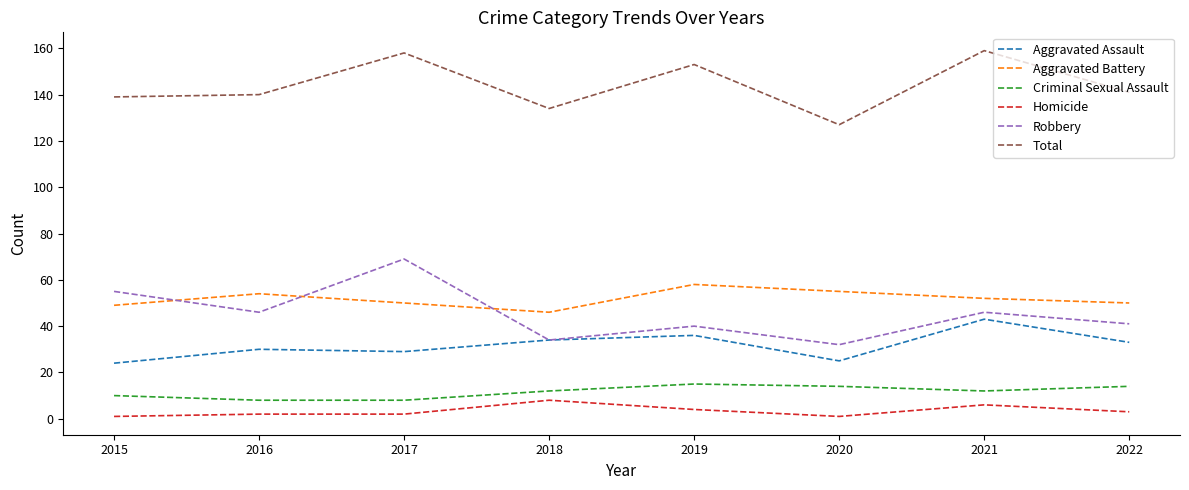

True or false: Aggravated Battery has a value of 75 at 2015.

False